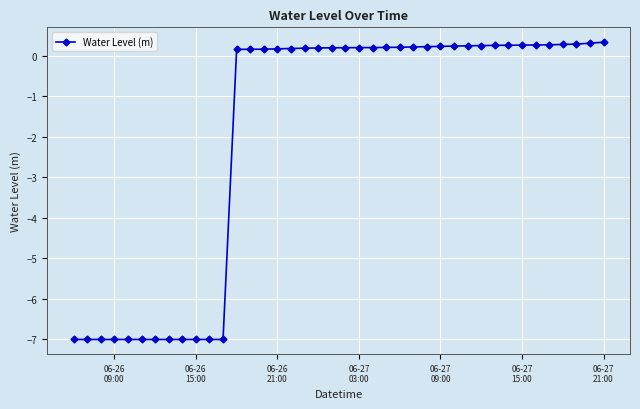

What is the greatest value displayed?

0.3